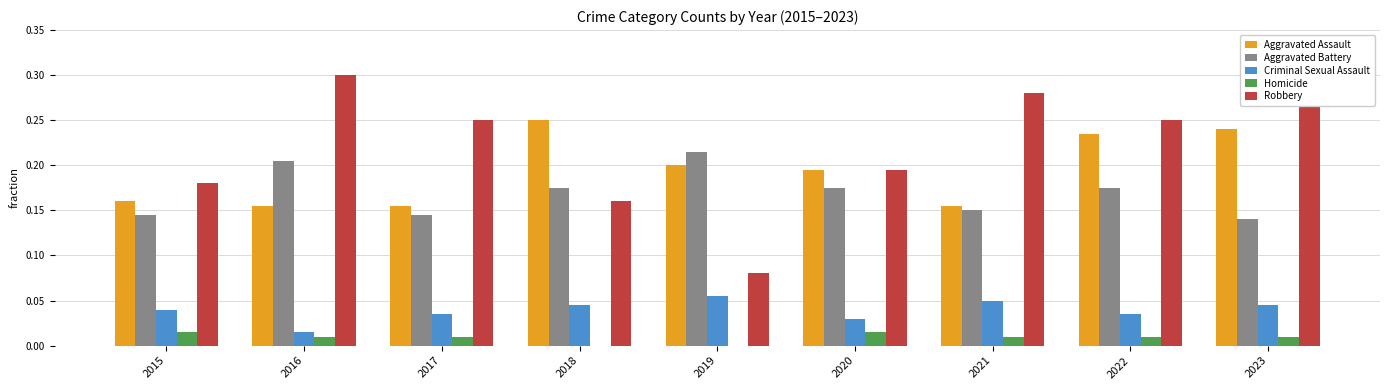

Is the value of Criminal Sexual Assault at 2017 greater than the value of Aggravated Assault at 2016?

No